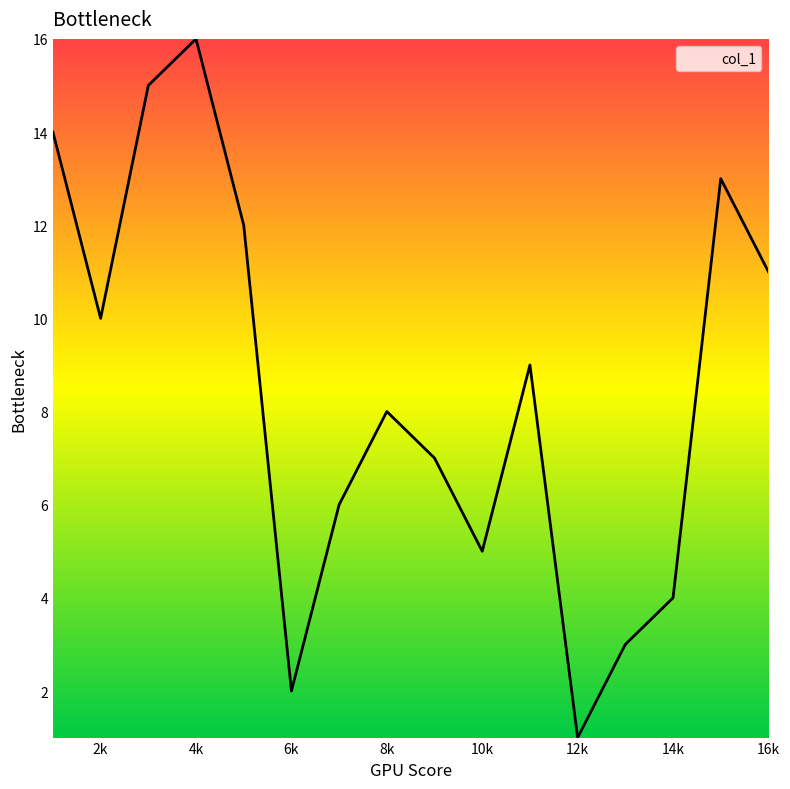

What is the difference between the maximum and minimum values?

15